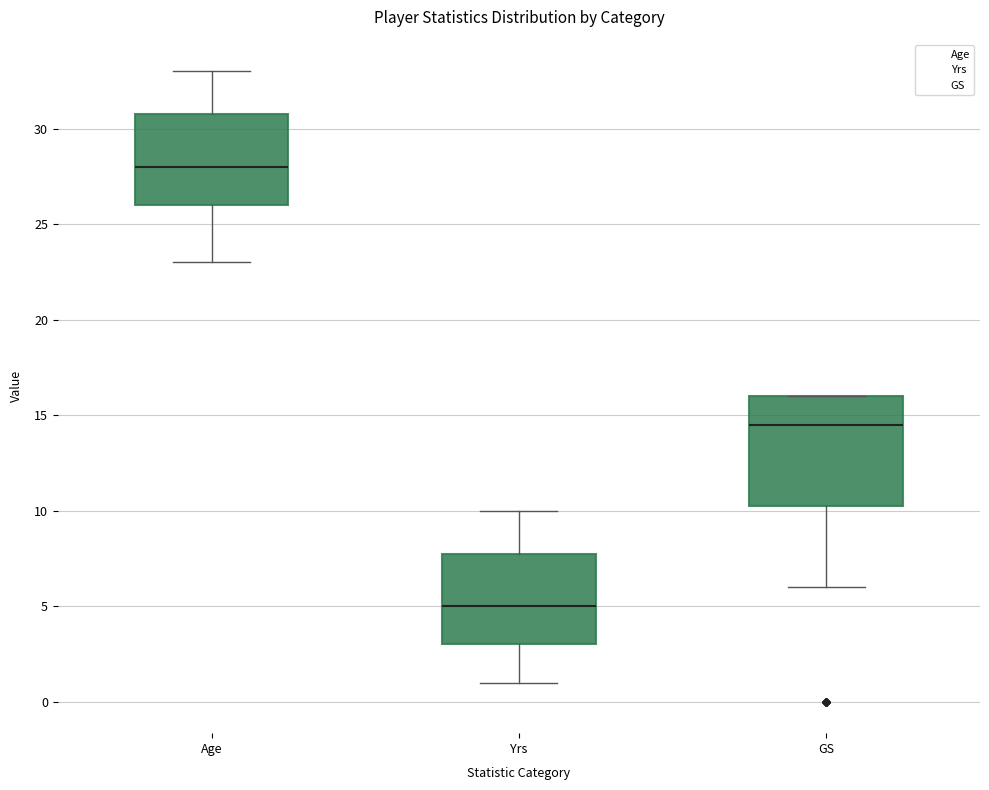

Comparing the boxes themselves (not the whiskers), which one is the tallest?

GS